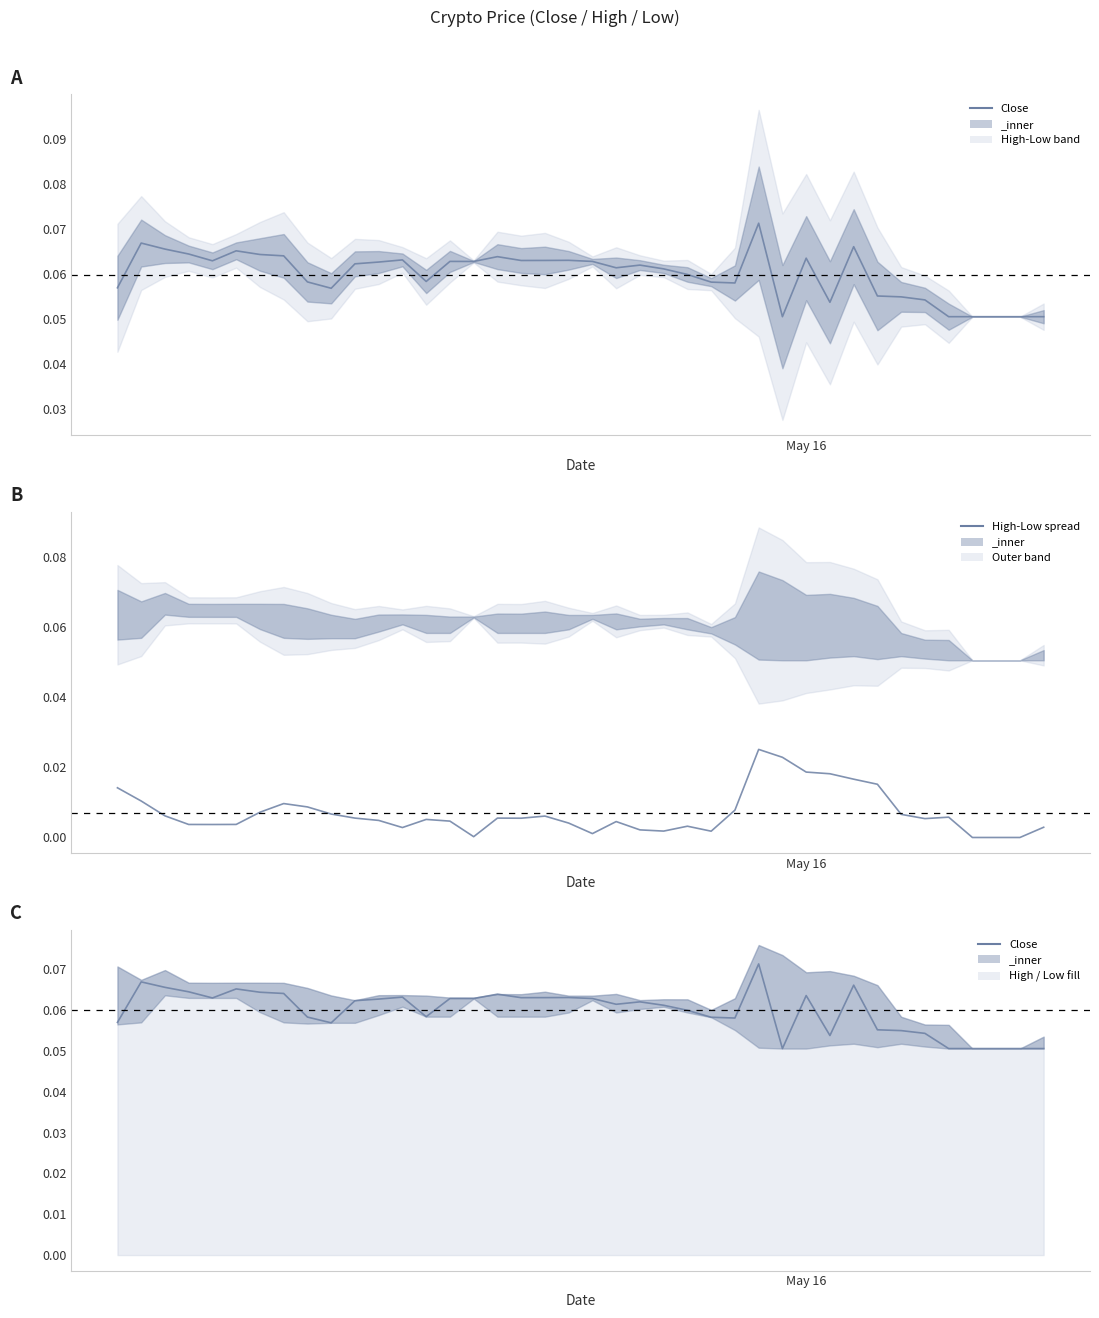

Rank the series by their maximum value, from highest to lowest.

Close, High-Low spread